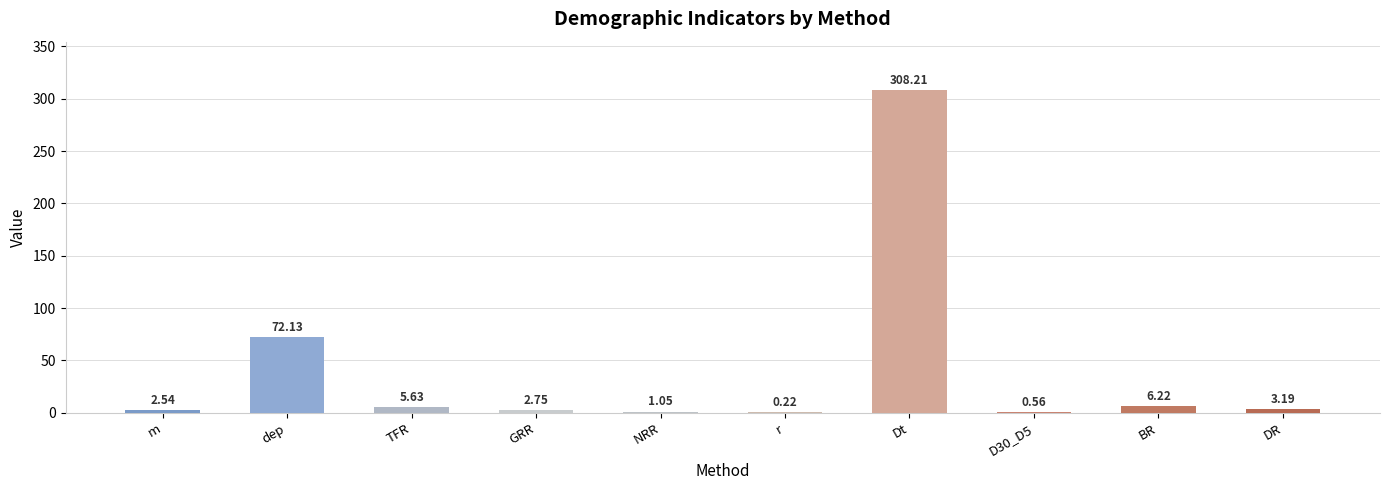

Which category has the highest value across all series?

Dt